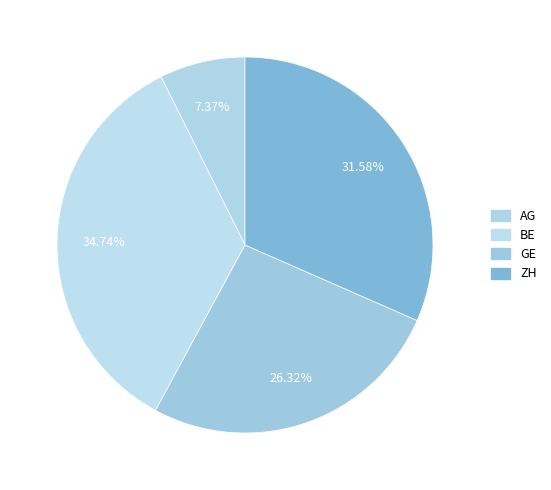

Between AG and ZH, which is larger?

ZH